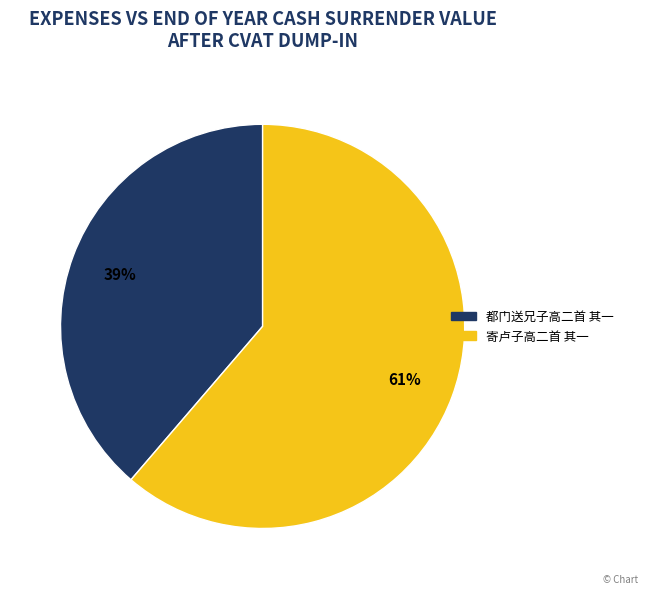

Which slice is the smallest?

都门送兄子高二首 其一